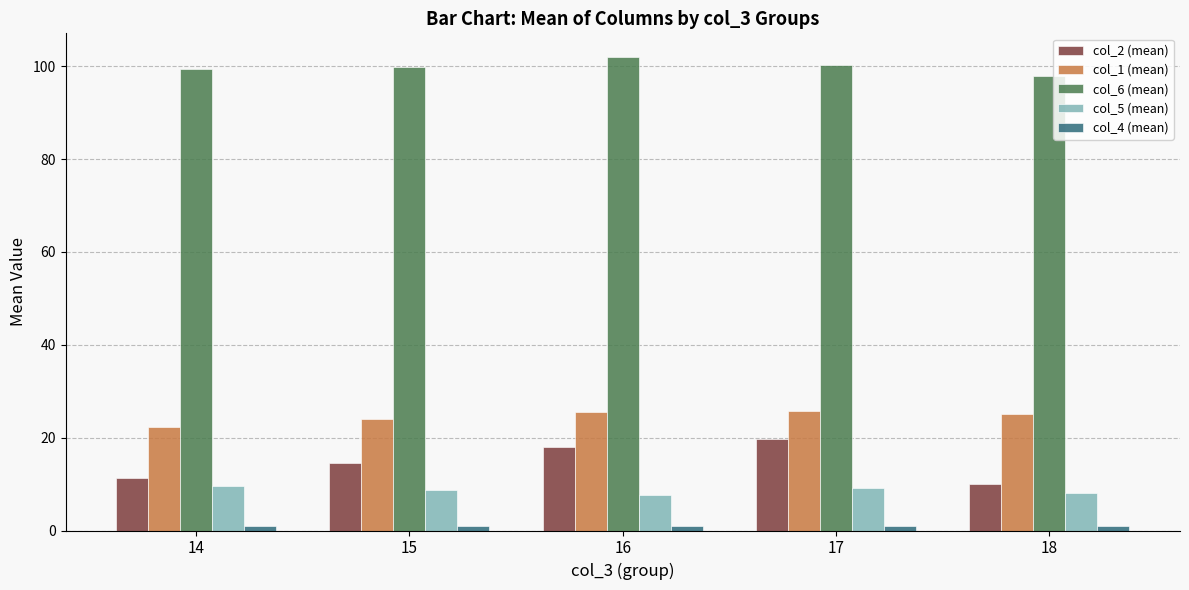

What is the greatest value displayed?

102.0